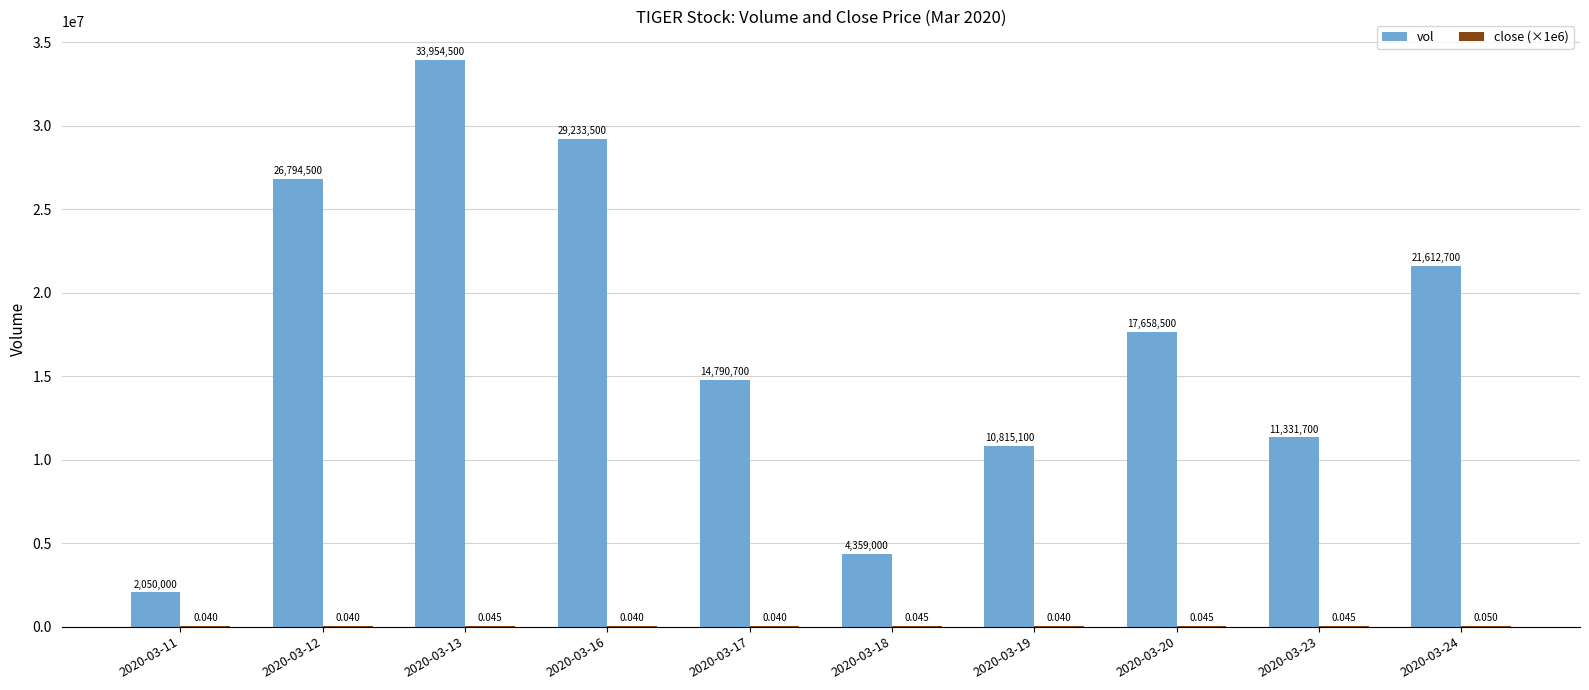

What is the spread (max minus min) of values at 2020-03-17?

14750700